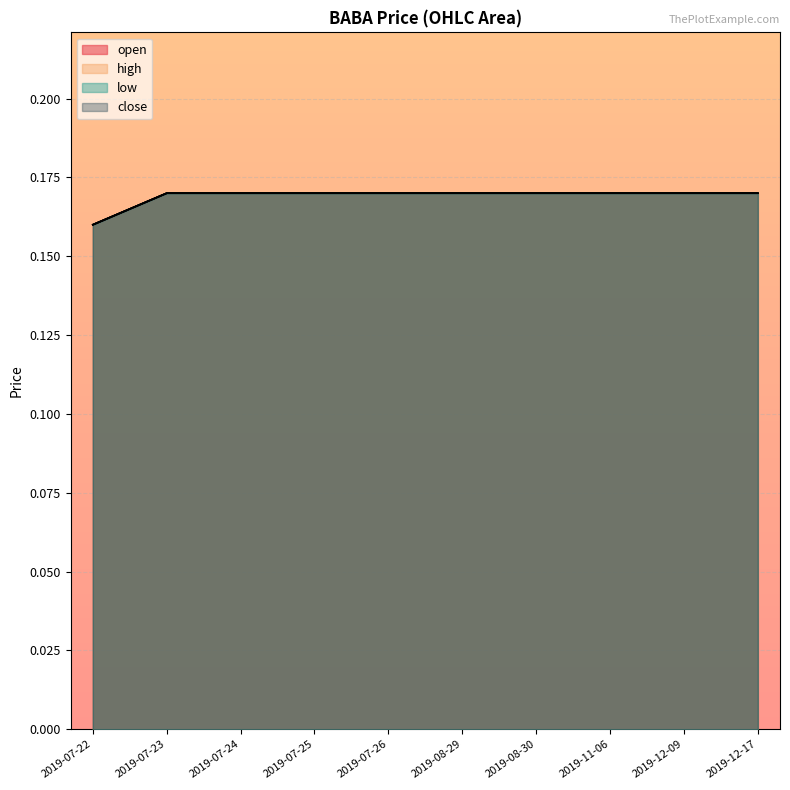

Reading right to left, extract all data points from this chart.

open: 0.2	0.2	0.2	0.2	0.2	0.2	0.2	0.2	0.2	0.2
high: 0.2	0.2	0.2	0.2	0.2	0.2	0.2	0.2	0.2	0.2
low: 0.2	0.2	0.2	0.2	0.2	0.2	0.2	0.2	0.2	0.2
close: 0.2	0.2	0.2	0.2	0.2	0.2	0.2	0.2	0.2	0.2